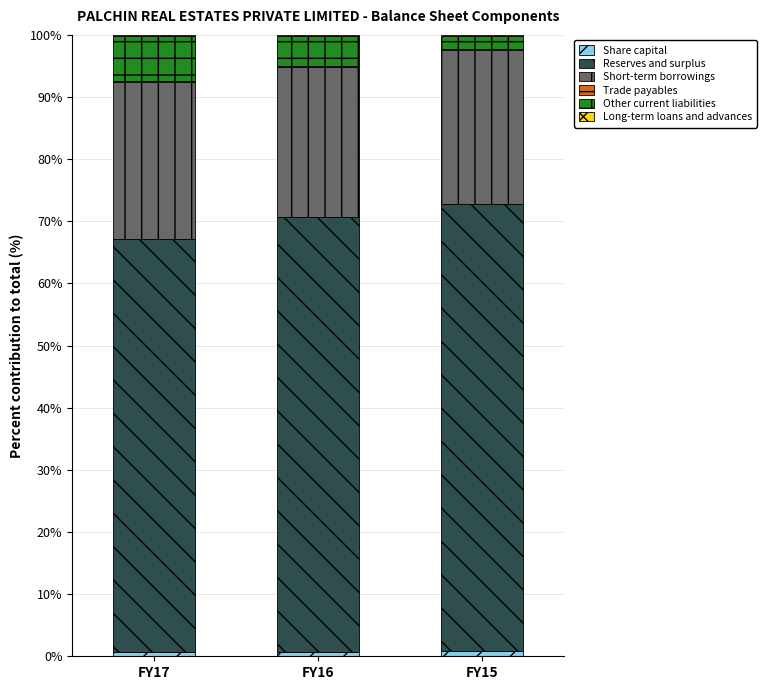

How many series are shown in this chart?

6